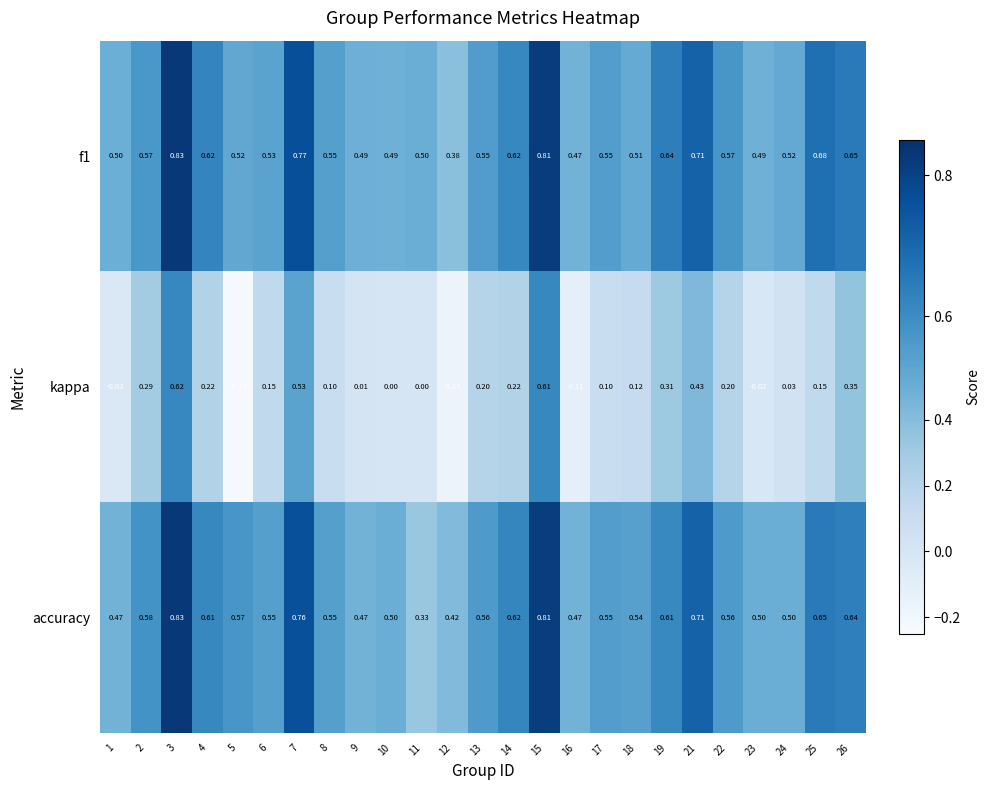

At which category does the chart reach its minimum across all series?

5